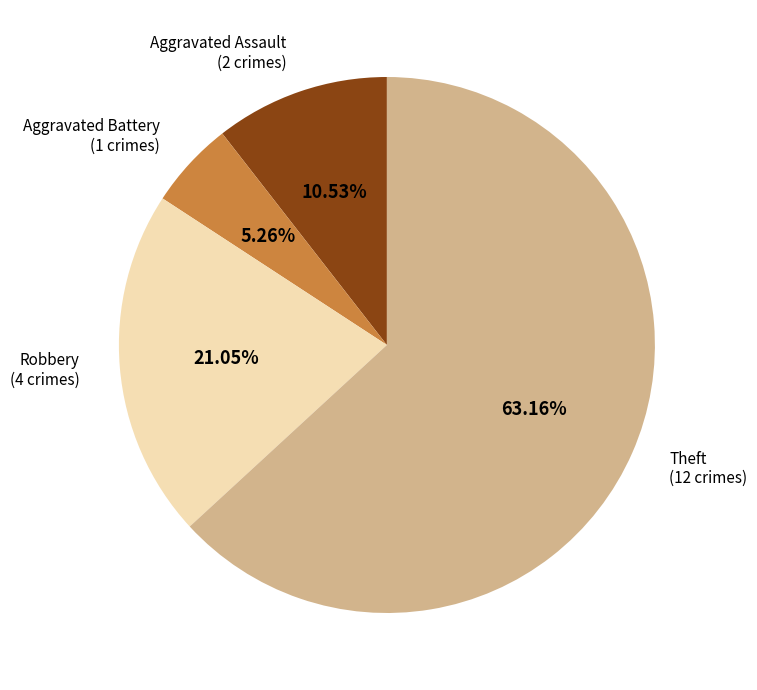

Which category accounts for the majority?

Theft